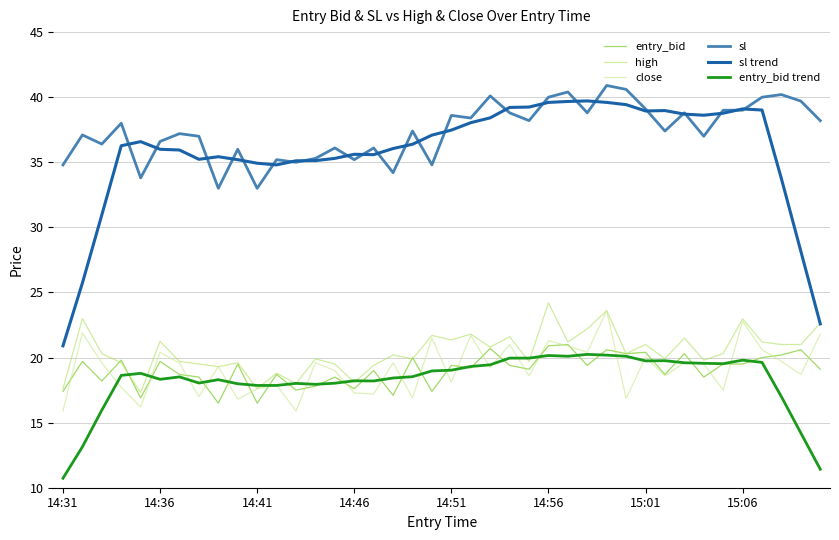

In close, how many points are higher than both neighbors (excluding endpoints)?

14